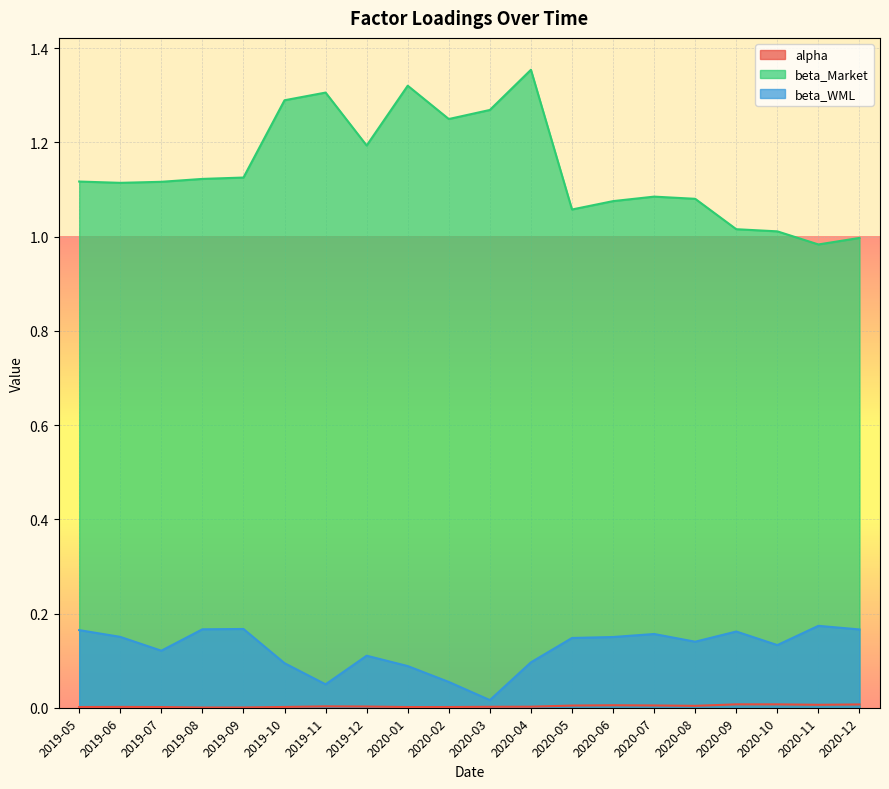

Reading left to right, transcribe all the data shown in this chart.

alpha: 2019-05=0.0	2019-06=0.0	2019-07=0.0	2019-08=0.0	2019-09=0.0	2019-10=0.0	2019-11=0.0	2019-12=0.0	2020-01=0.0	2020-02=0.0	2020-03=0.0	2020-04=0.0	2020-05=0.0	2020-06=0.0	2020-07=0.0	2020-08=0.0	2020-09=0.0	2020-10=0.0	2020-11=0.0	2020-12=0.0
beta_Market: 2019-05=1.1	2019-06=1.1	2019-07=1.1	2019-08=1.1	2019-09=1.1	2019-10=1.3	2019-11=1.3	2019-12=1.2	2020-01=1.3	2020-02=1.2	2020-03=1.3	2020-04=1.4	2020-05=1.1	2020-06=1.1	2020-07=1.1	2020-08=1.1	2020-09=1.0	2020-10=1.0	2020-11=1.0	2020-12=1.0
beta_WML: 2019-05=0.2	2019-06=0.2	2019-07=0.1	2019-08=0.2	2019-09=0.2	2019-10=0.1	2019-11=0.0	2019-12=0.1	2020-01=0.1	2020-02=0.1	2020-03=0.0	2020-04=0.1	2020-05=0.1	2020-06=0.2	2020-07=0.2	2020-08=0.1	2020-09=0.2	2020-10=0.1	2020-11=0.2	2020-12=0.2